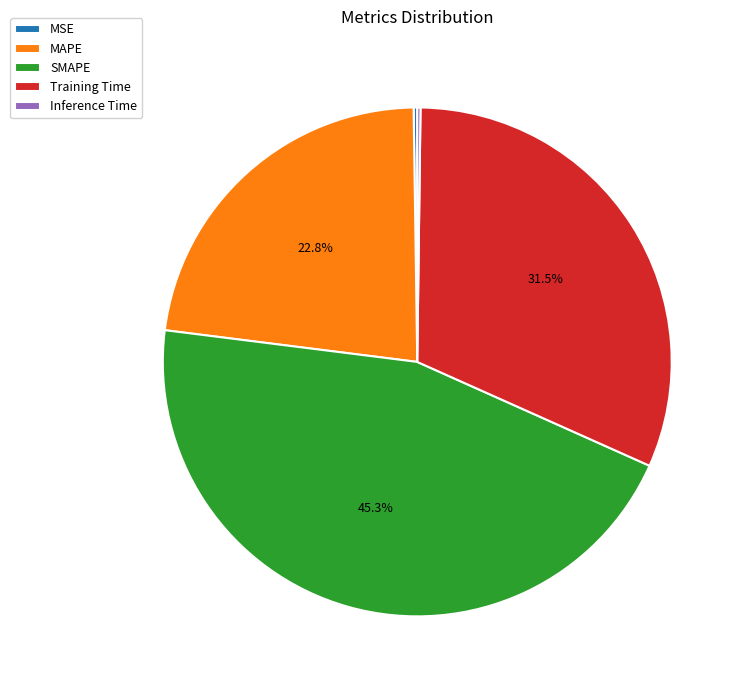

What portion of the pie excludes MAPE?

77.2%